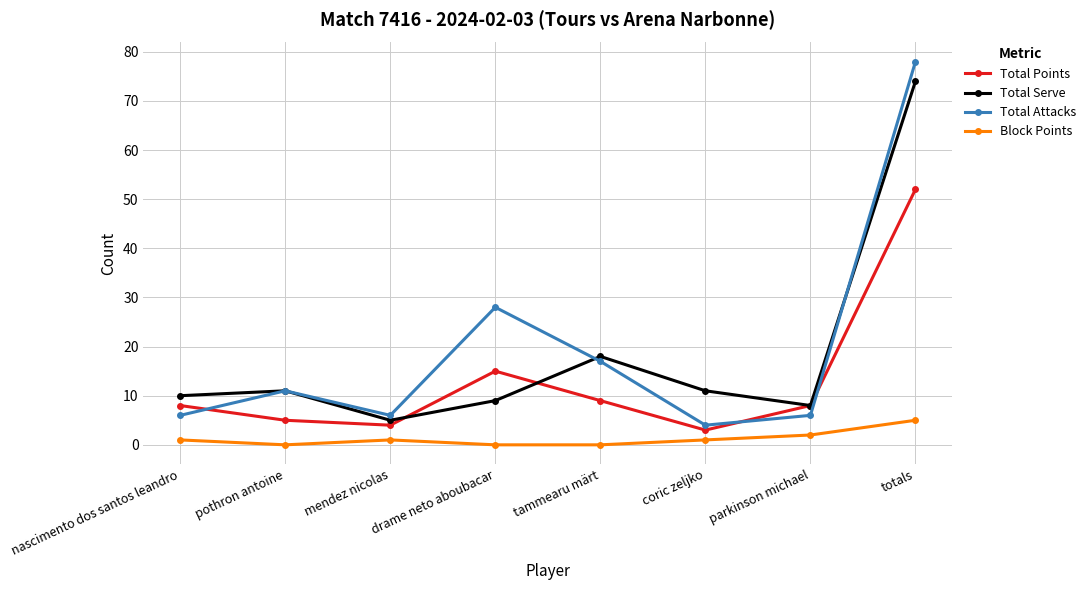

Where do Total Serve and Total Points first cross each other?

mendez nicolas and drame neto aboubacar